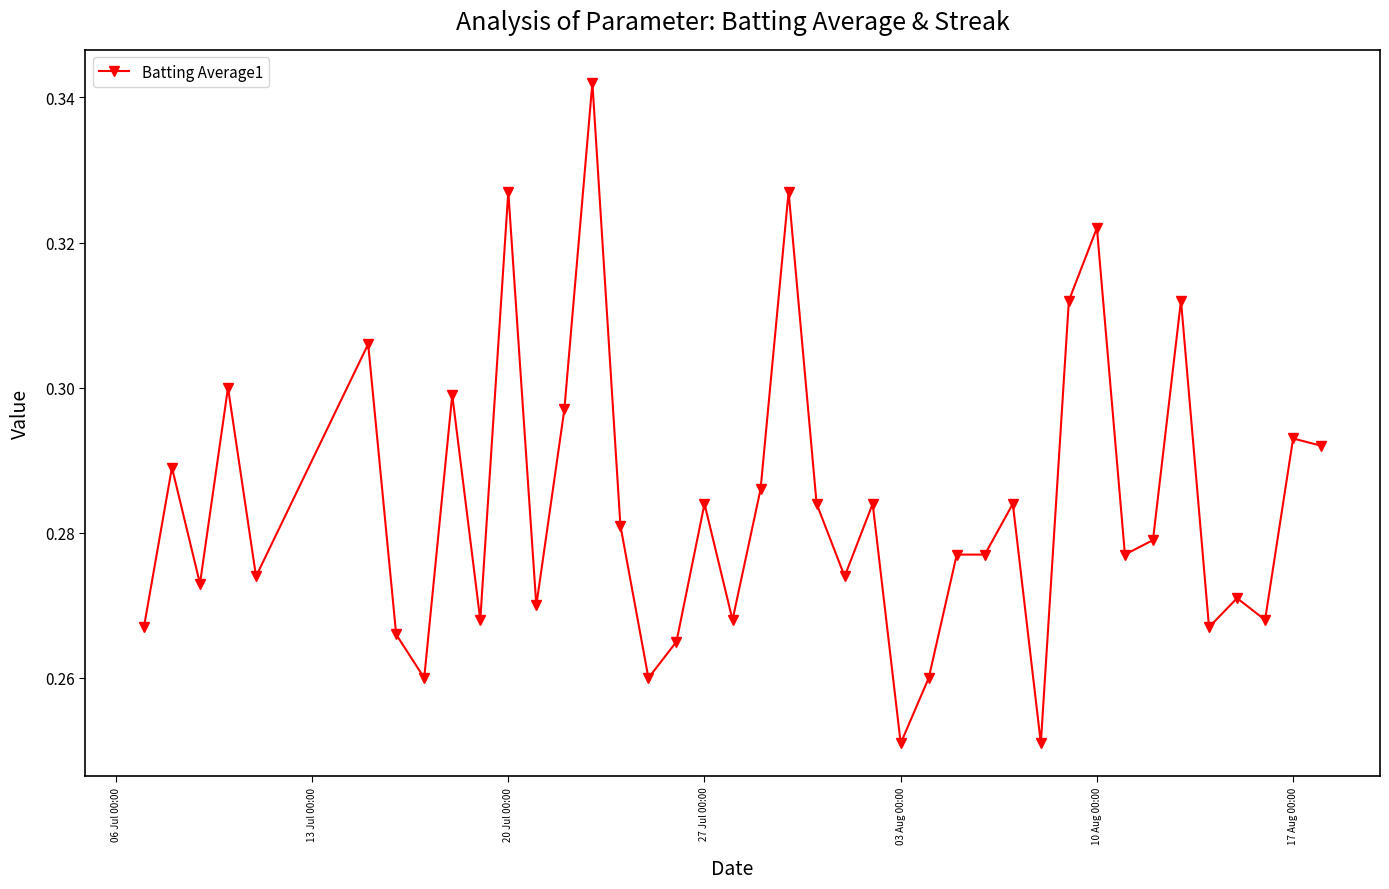

How many values are between 0 and 1?

40